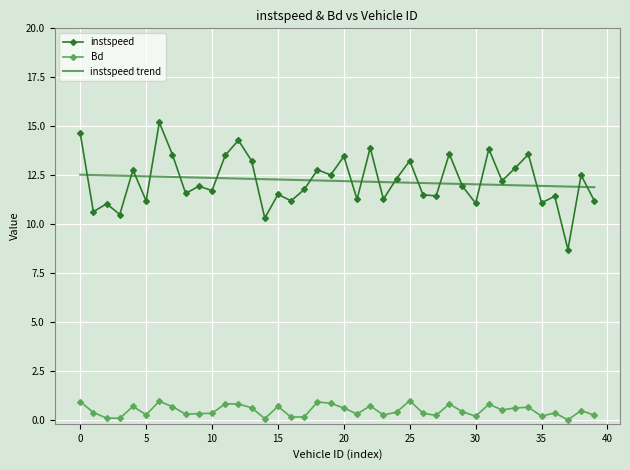

Which series has the widest spread of values?

instspeed